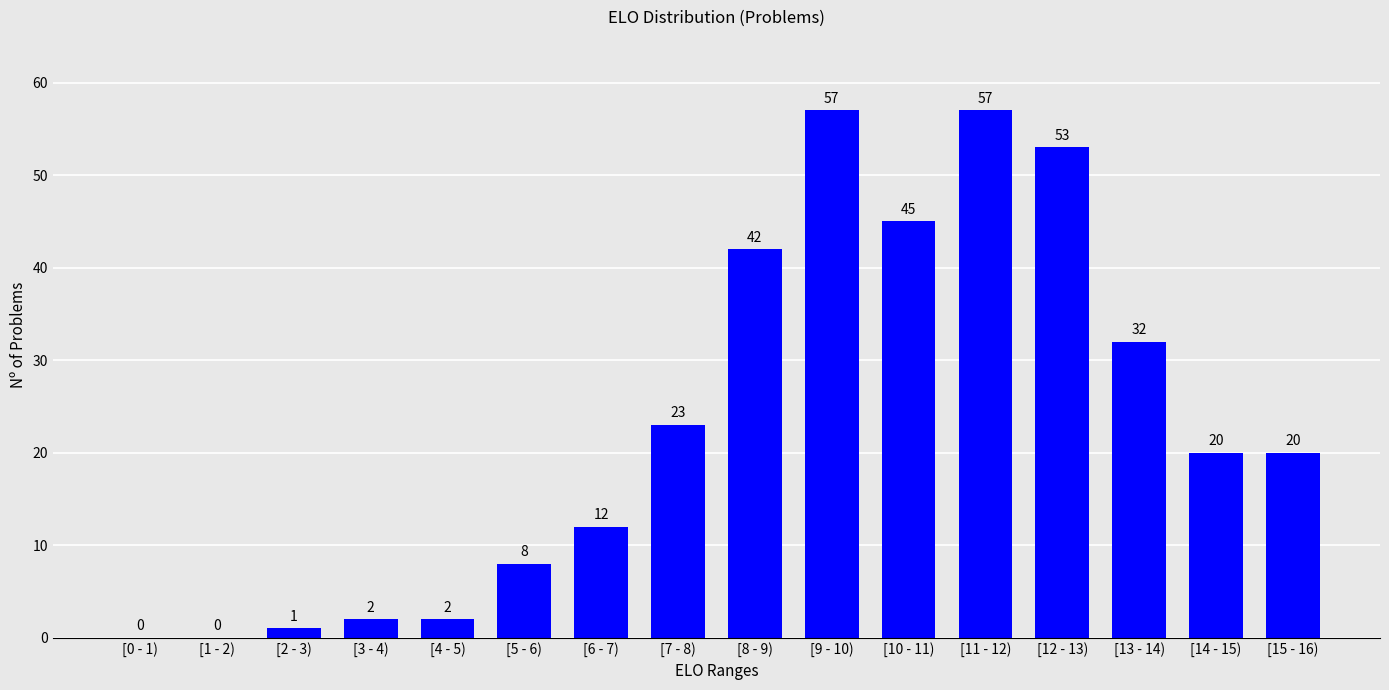

Reading left to right, extract all data points from this chart.

[0 - 1)=0	[1 - 2)=0	[2 - 3)=1	[3 - 4)=2	[4 - 5)=2	[5 - 6)=8	[6 - 7)=12	[7 - 8)=23	[8 - 9)=42	[9 - 10)=57	[10 - 11)=45	[11 - 12)=57	[12 - 13)=53	[13 - 14)=32	[14 - 15)=20	[15 - 16)=20